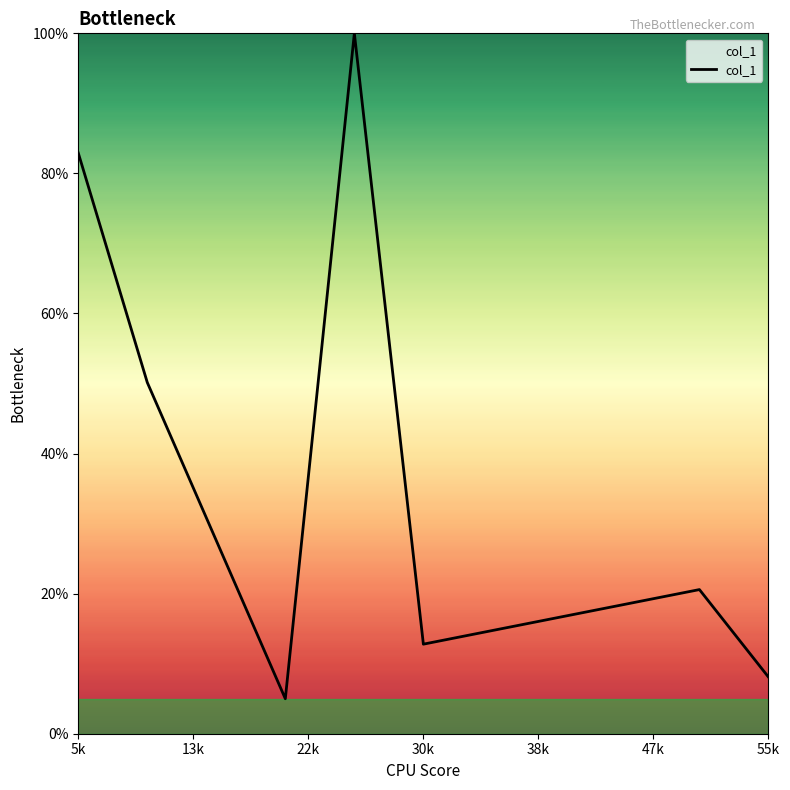

Is this an area chart (filled region under the line)?

Yes